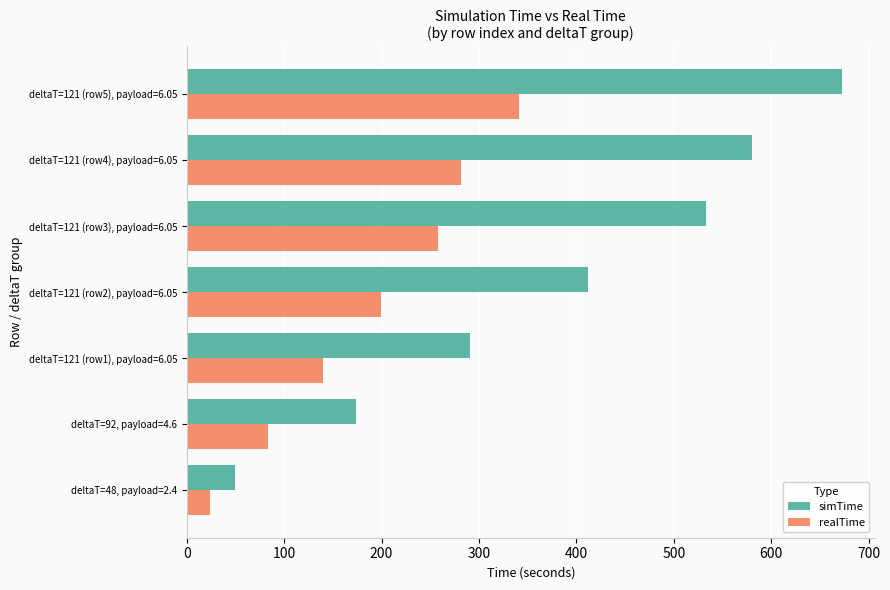

Which series has the widest spread of values?

simTime